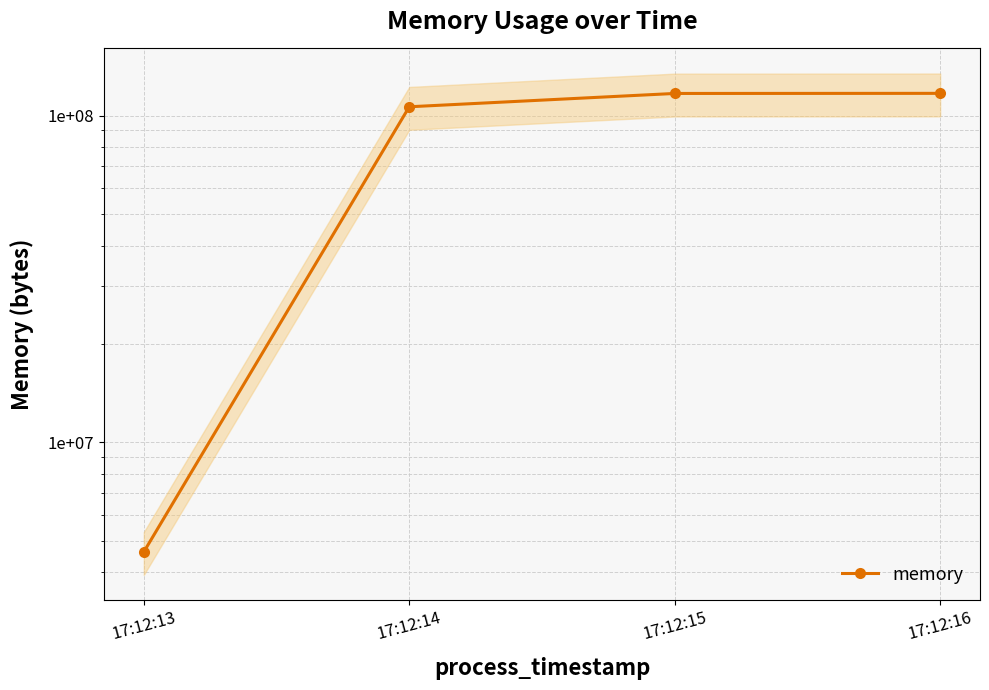

Rank the categories by value from lowest to highest.

17:12:13, 17:12:14, 17:12:15, 17:12:16